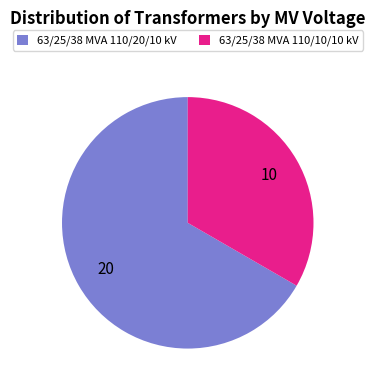

What is the ratio of the value at 63/25/38 MVA 110/10/10 kV to the value at 63/25/38 MVA 110/20/10 kV?

0.5